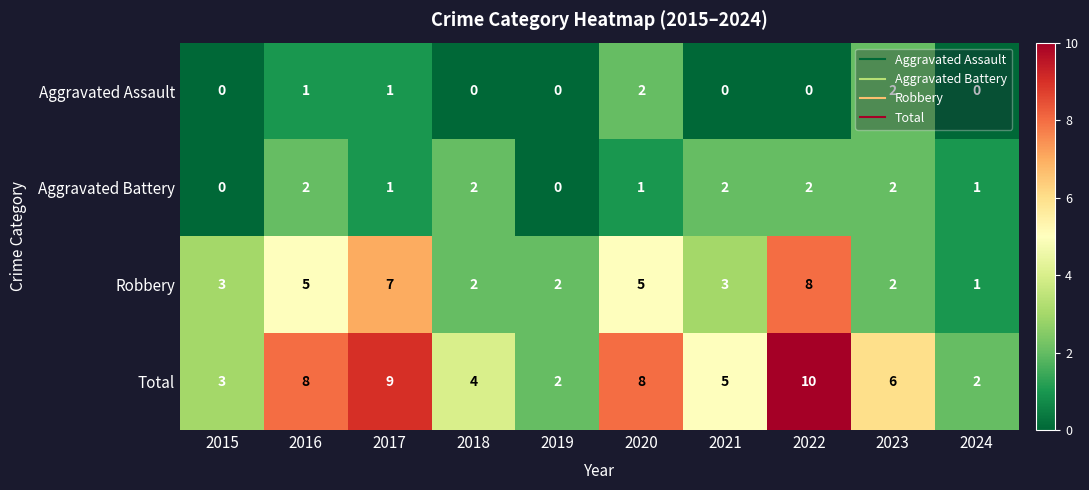

What is the spread (max minus min) of values at 2021?

5